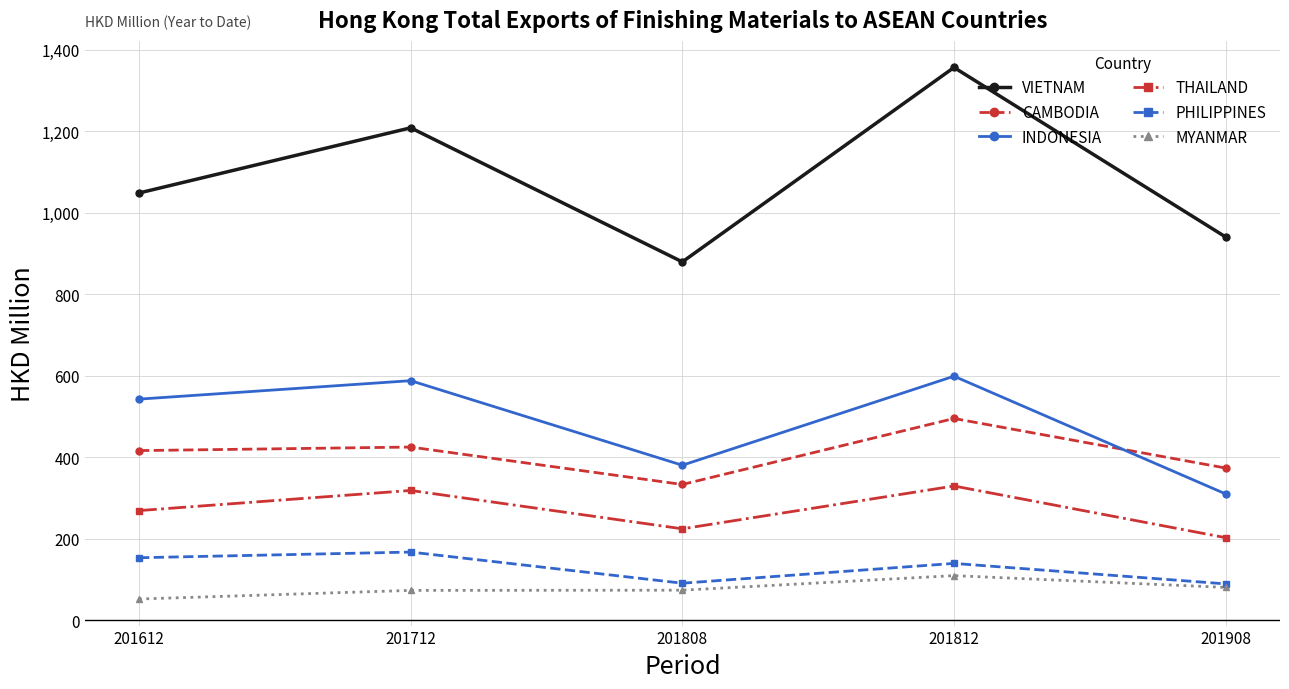

What is the difference between the THAILAND values at 201808 and 201612?

44.7